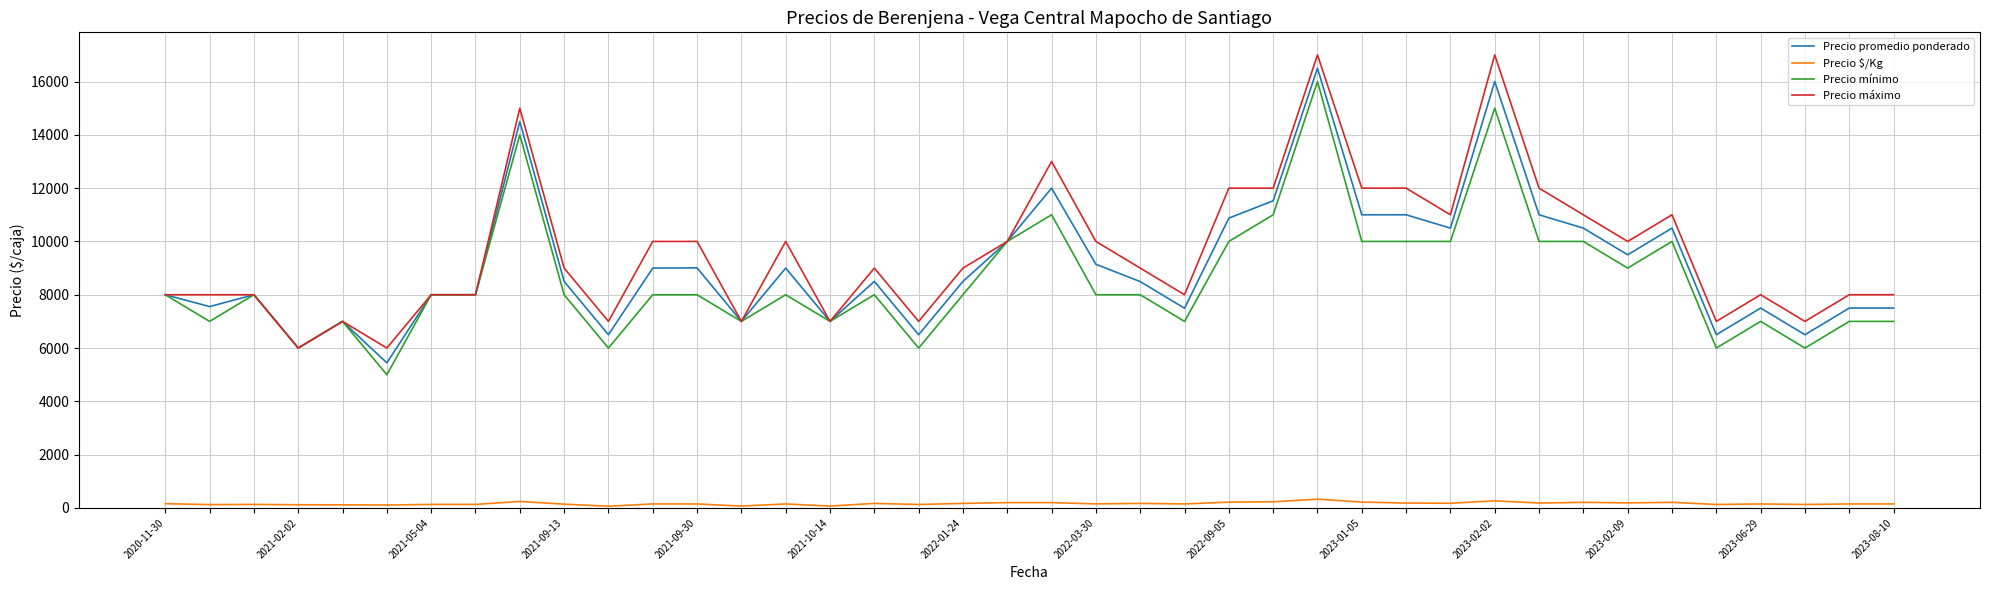

True or false: Precio $/Kg and Precio promedio ponderado cross at least once.

False